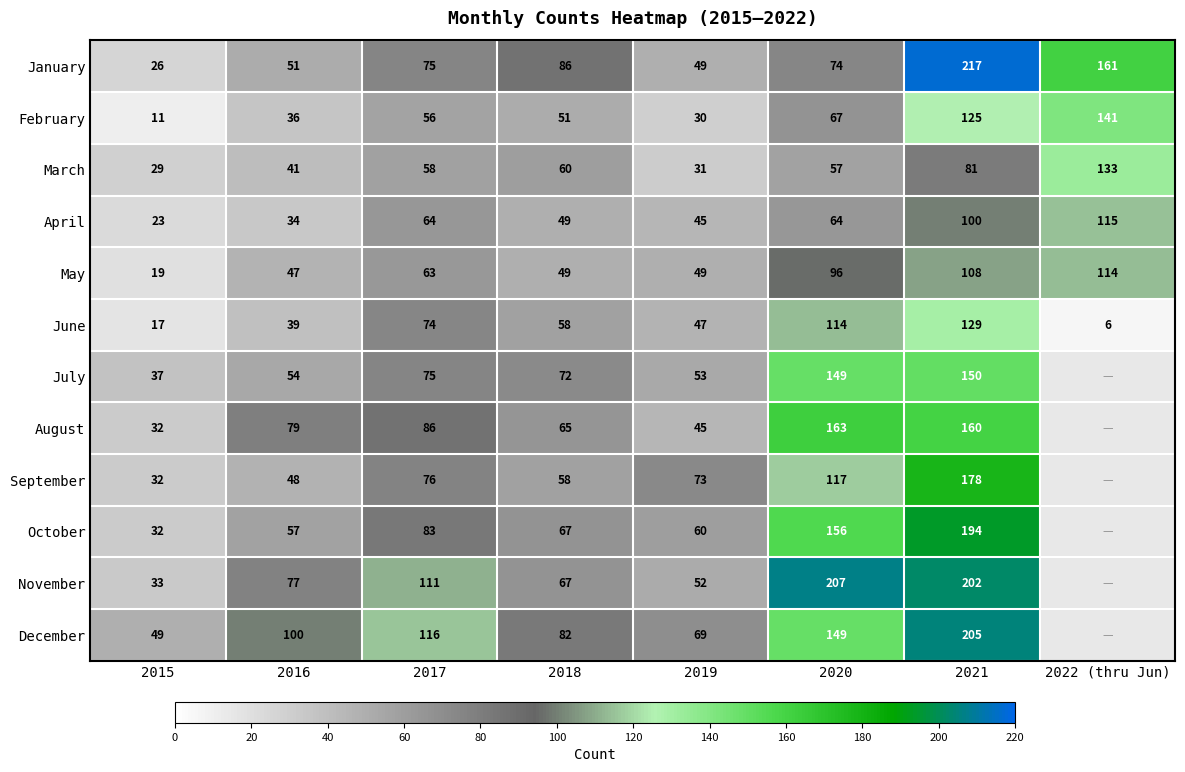

Between 2015 and 2018, which series saw the biggest shift?

January